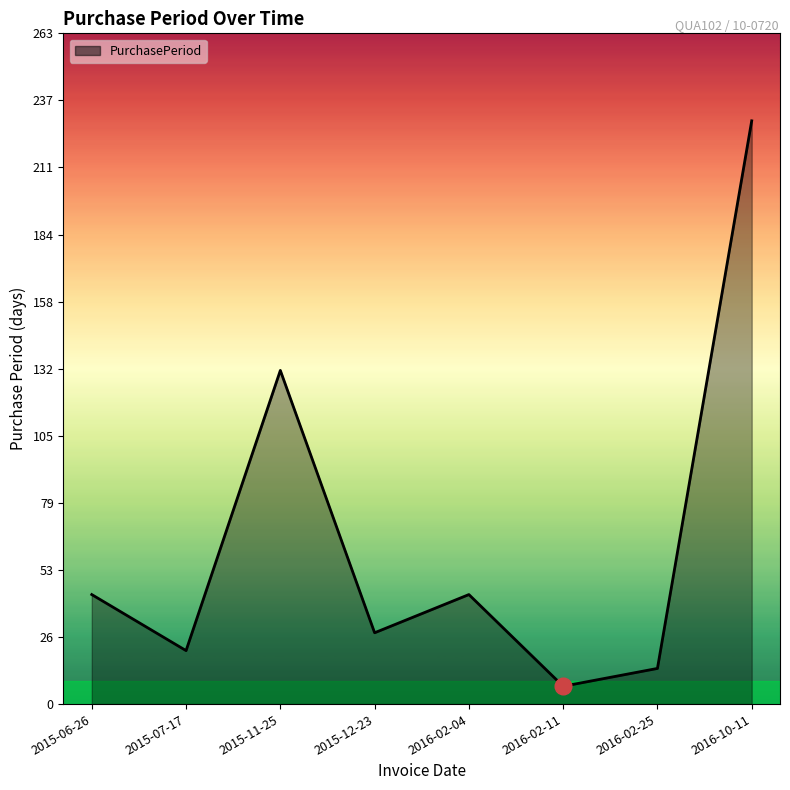

Reading left to right, transcribe all the data shown in this chart.

43	21	131	28	43	7	14	229